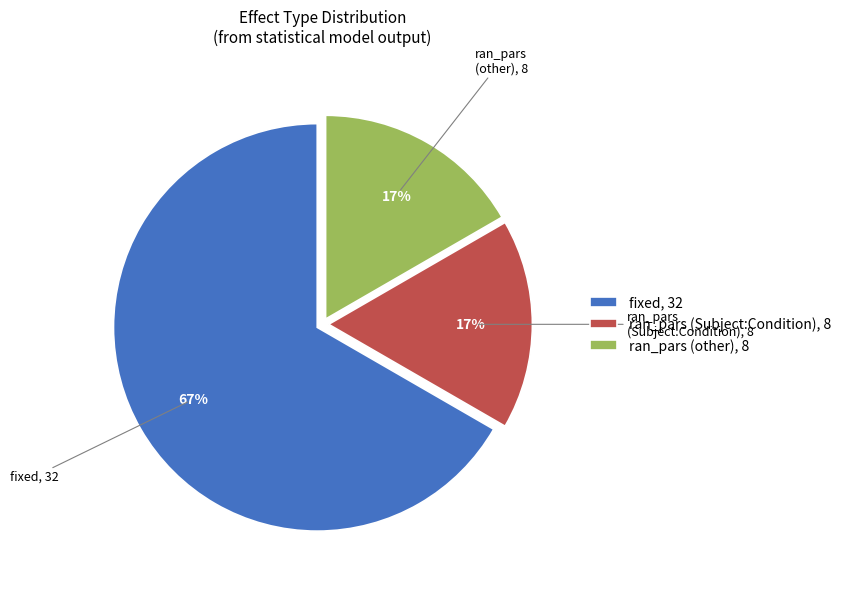

Count the number of slices in the pie.

3